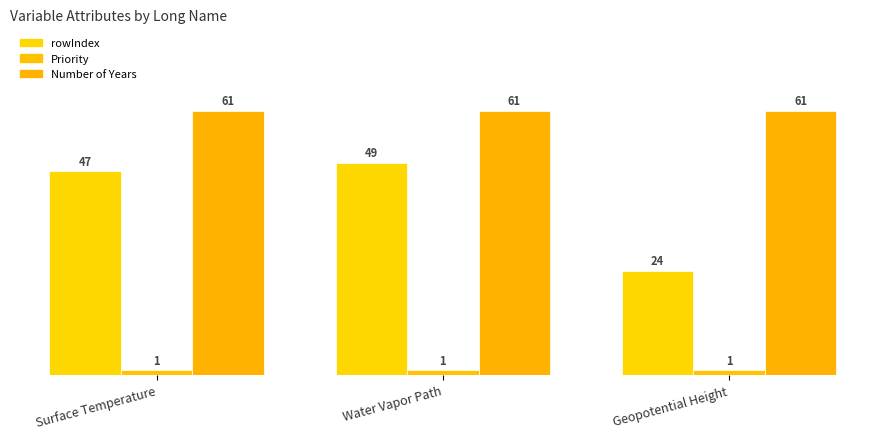

At which category is the sum across all series the highest?

Water Vapor Path